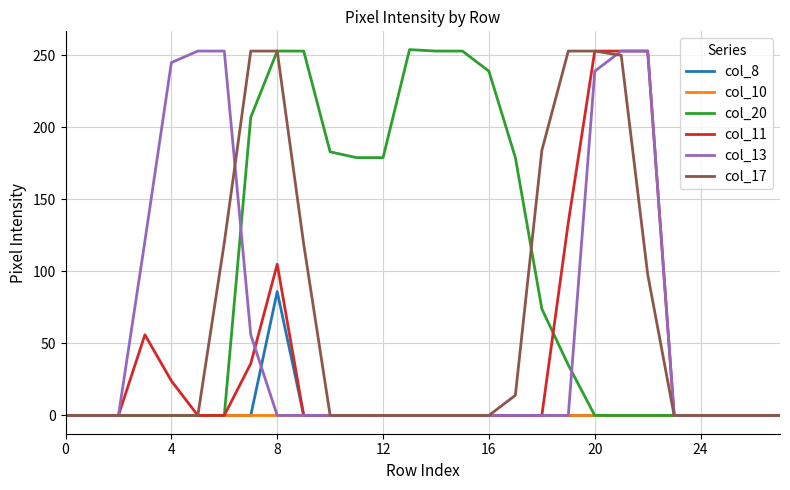

What is the greatest value displayed?

254